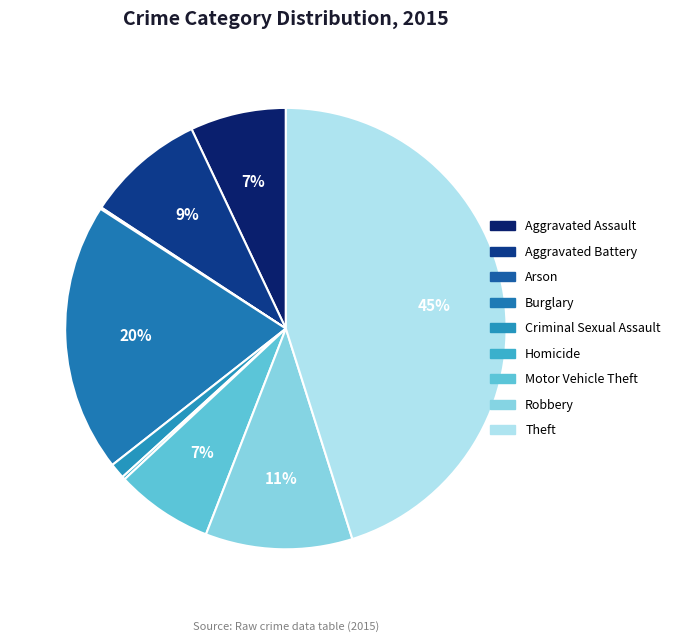

How many segments does this pie chart have?

9